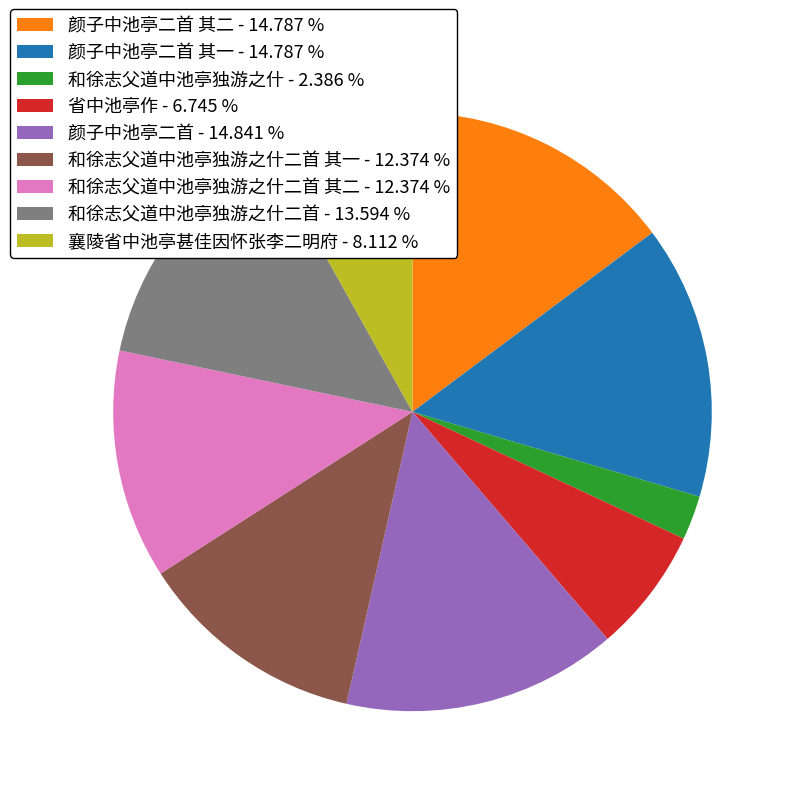

Which has a higher value, 和徐志父道中池亭独游之什 - 2.386 % or 颜子中池亭二首 其一 - 14.787 %?

颜子中池亭二首 其一 - 14.787 %